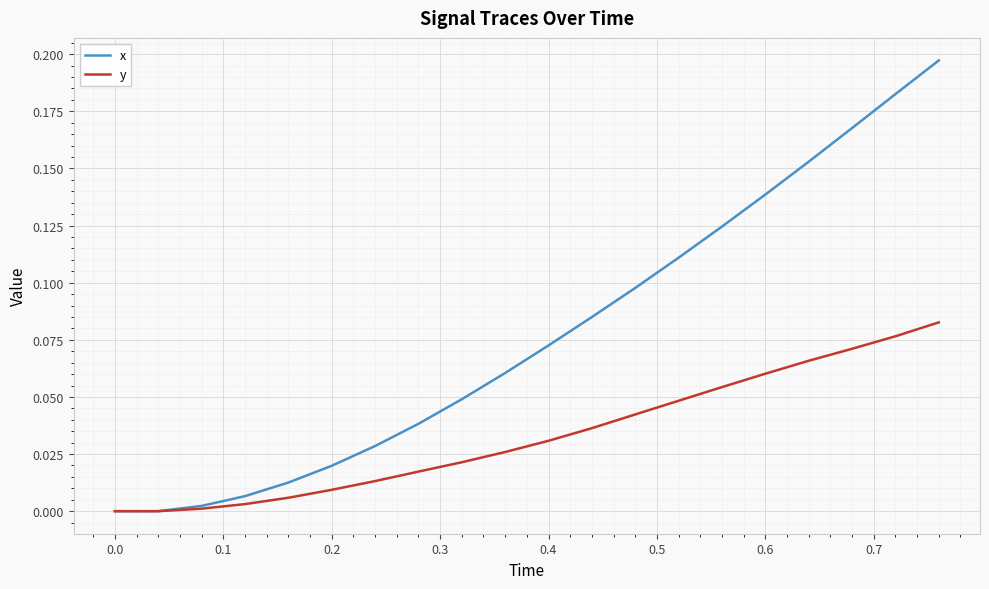

Does the chart display data point markers on the line(s)?

No